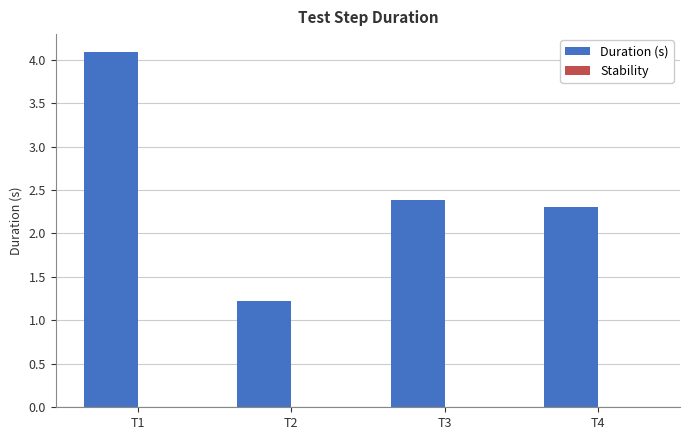

Count the number of data series in this chart.

1